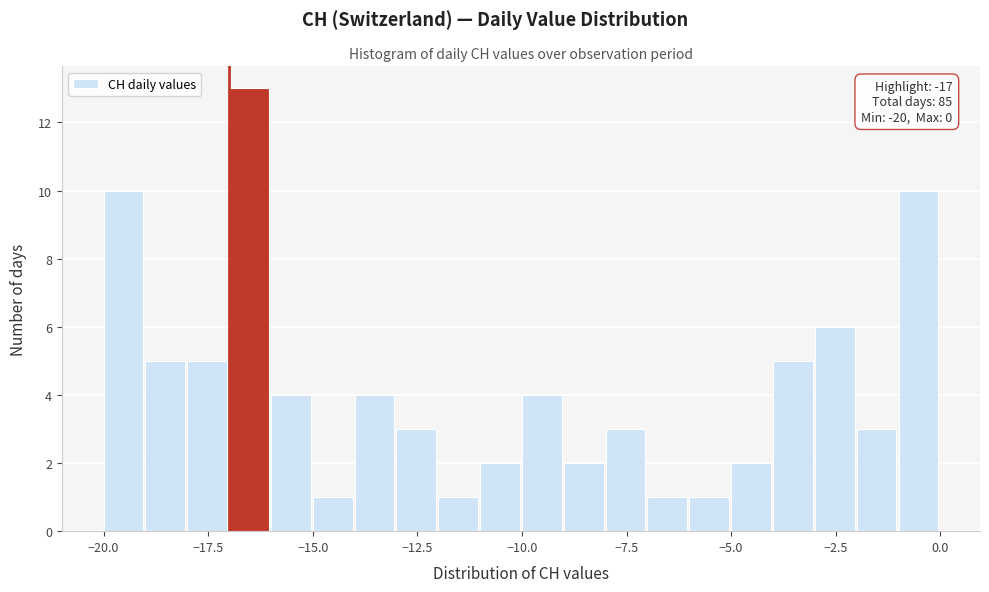

Read against the x-axis, roughly where is the centre of the tallest bar?

-16.5